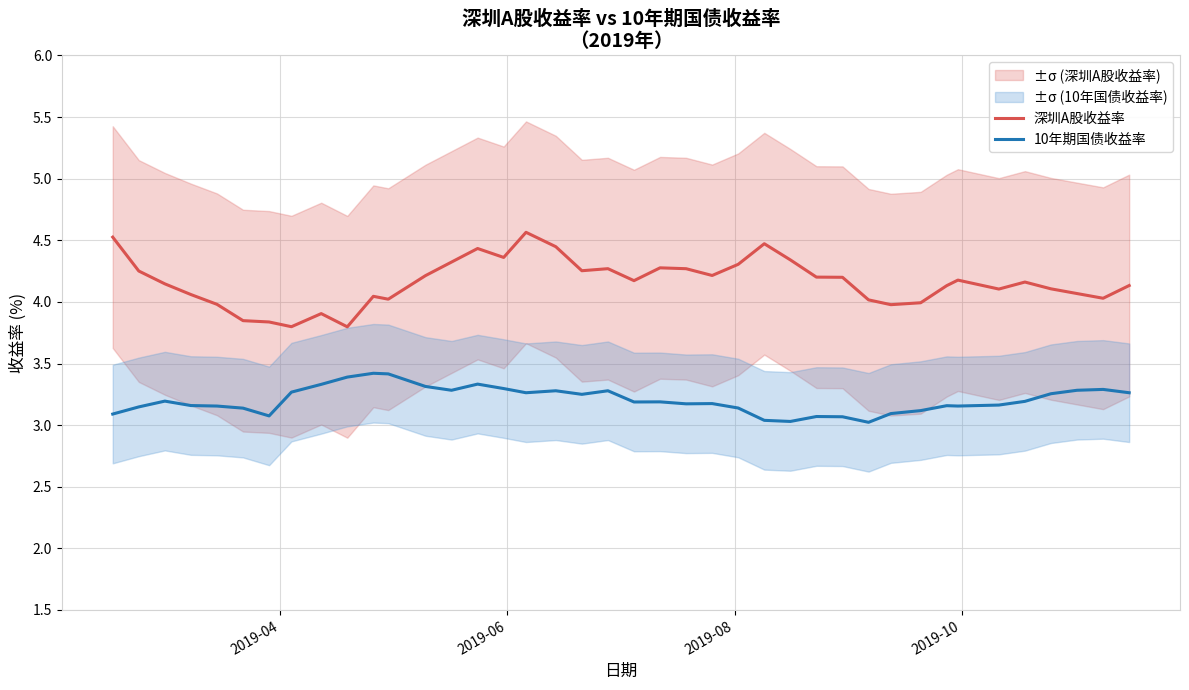

What is the maximum value for 10年期国债收益率?

3.4